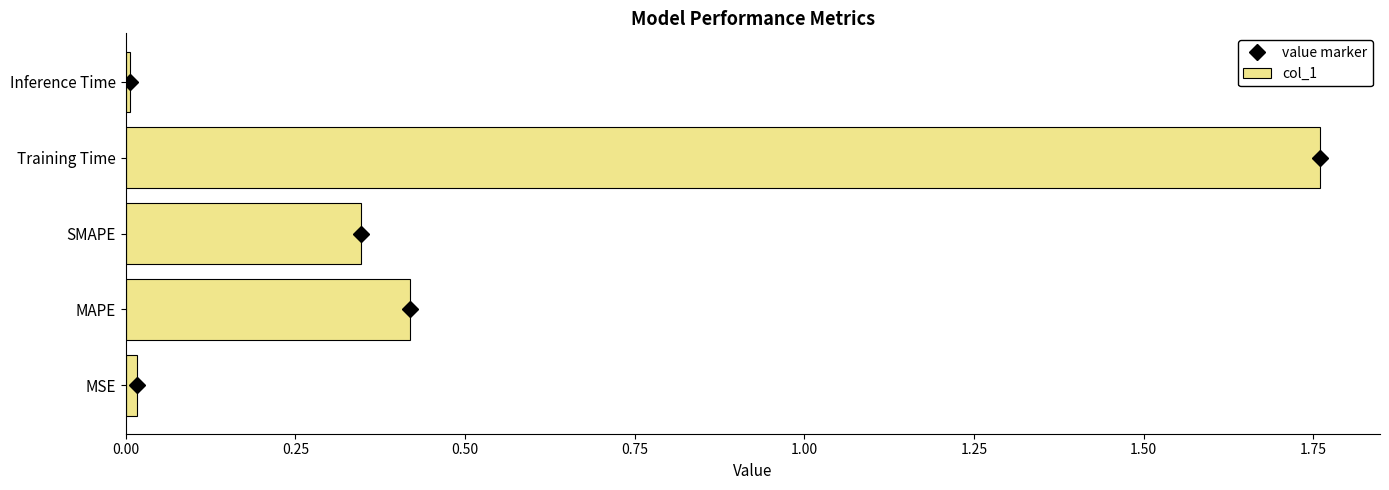

True or false: col_1 has a value of 0.0 at Inference Time.

True